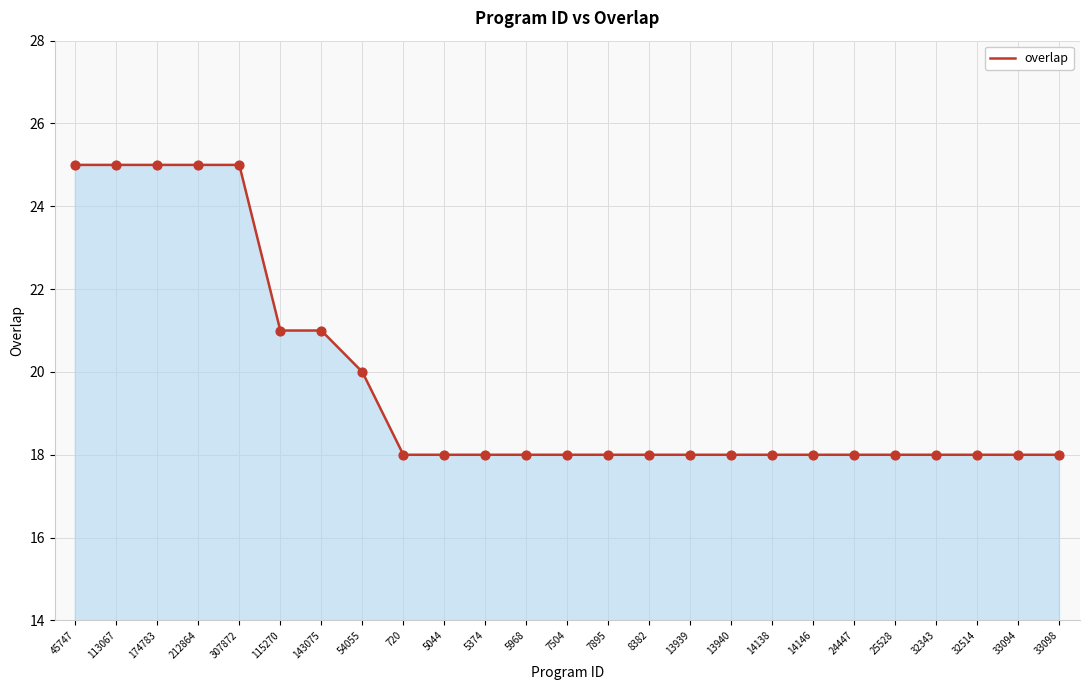

Which has a higher value, 113067 or 33094?

113067